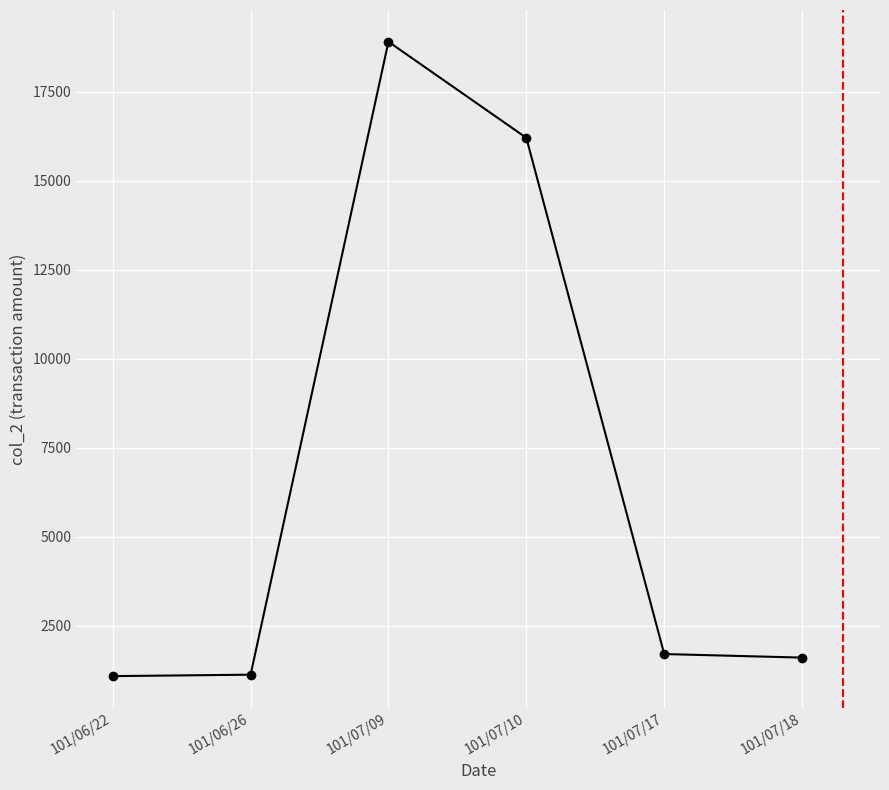

The chart shows a value of 16200 at 101/07/10. True or false?

True